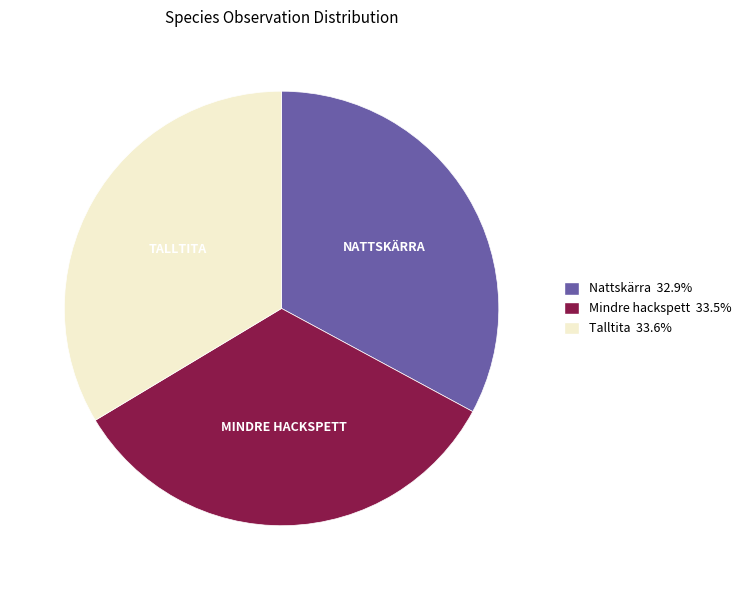

Does any single category account for the majority?

No